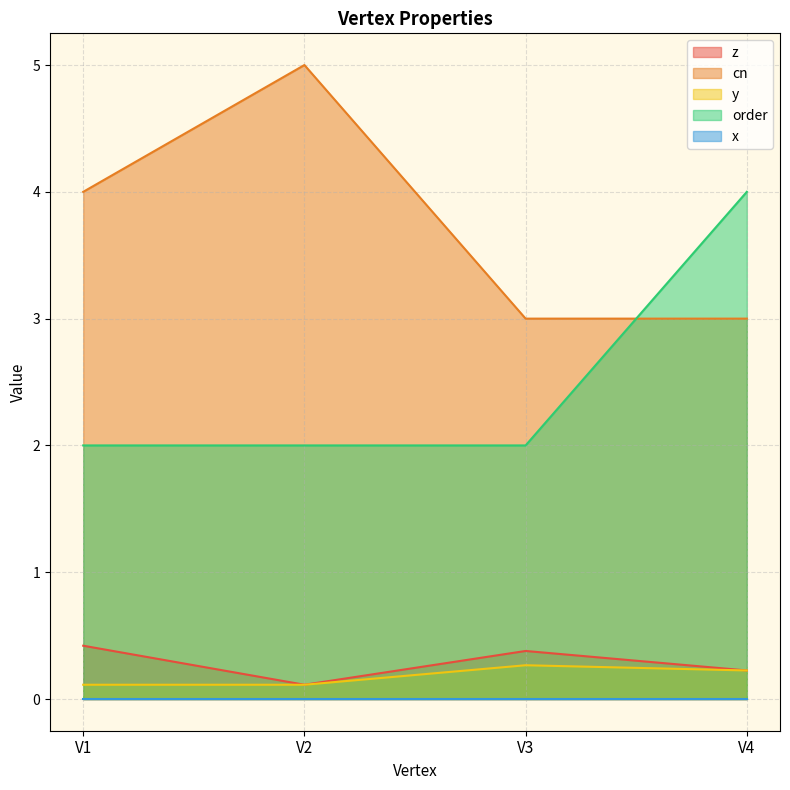

Which series has the largest total across all categories?

cn